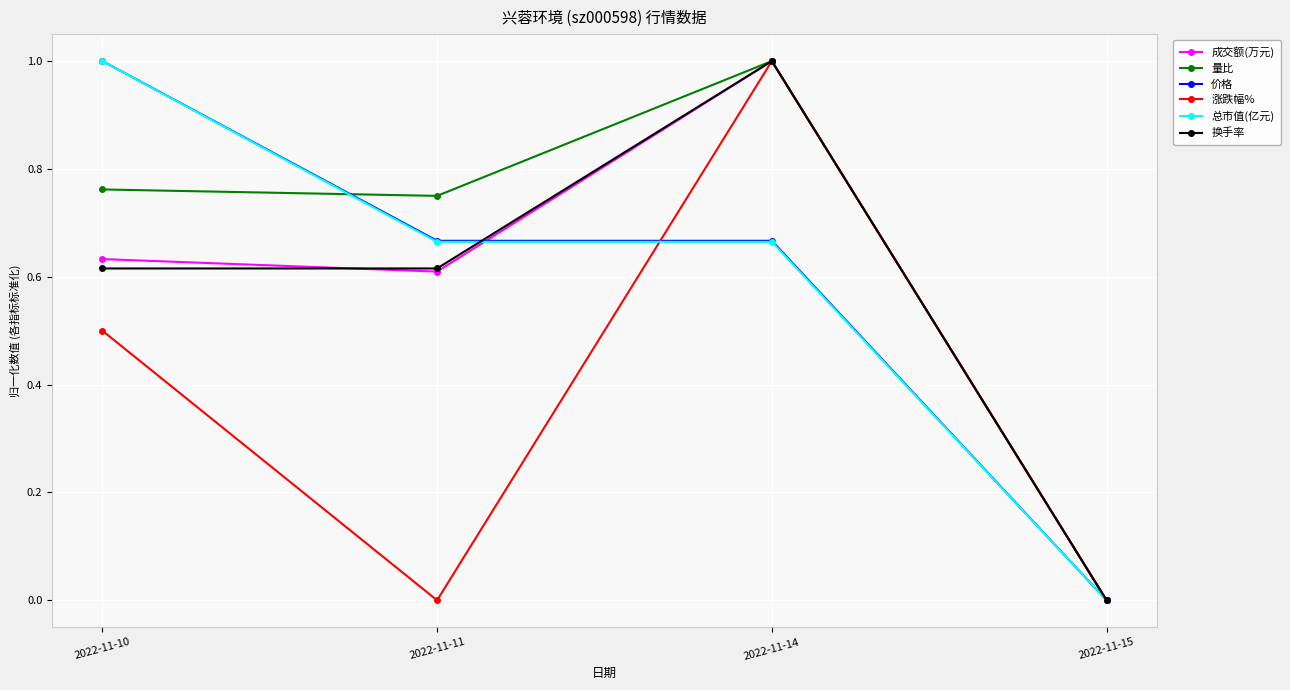

The value of 涨跌幅% at 2022-11-14 is 1.0. True or false?

True